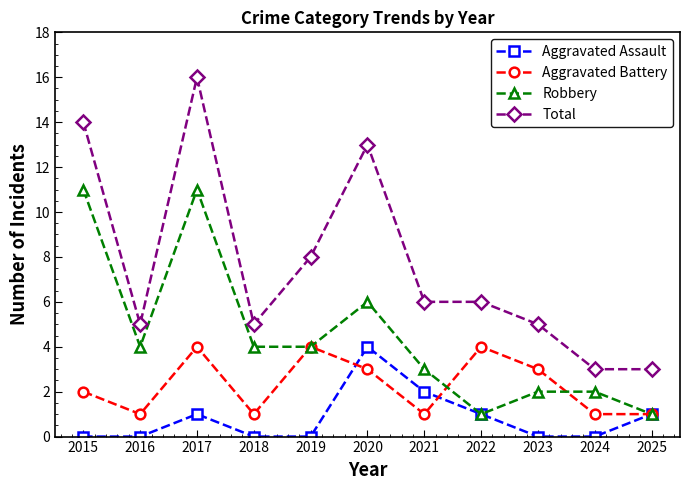

How many Aggravated Battery values are between 1 and 4?

11